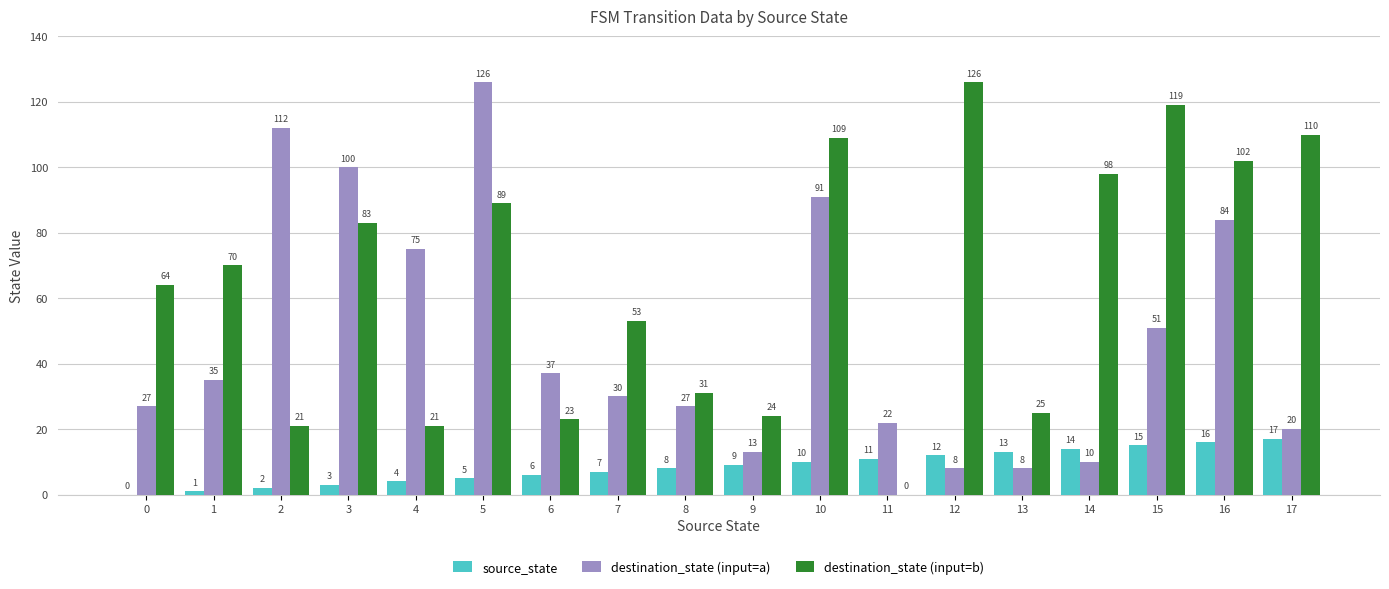

What is the highest value of the destination_state (input=a) series?

126